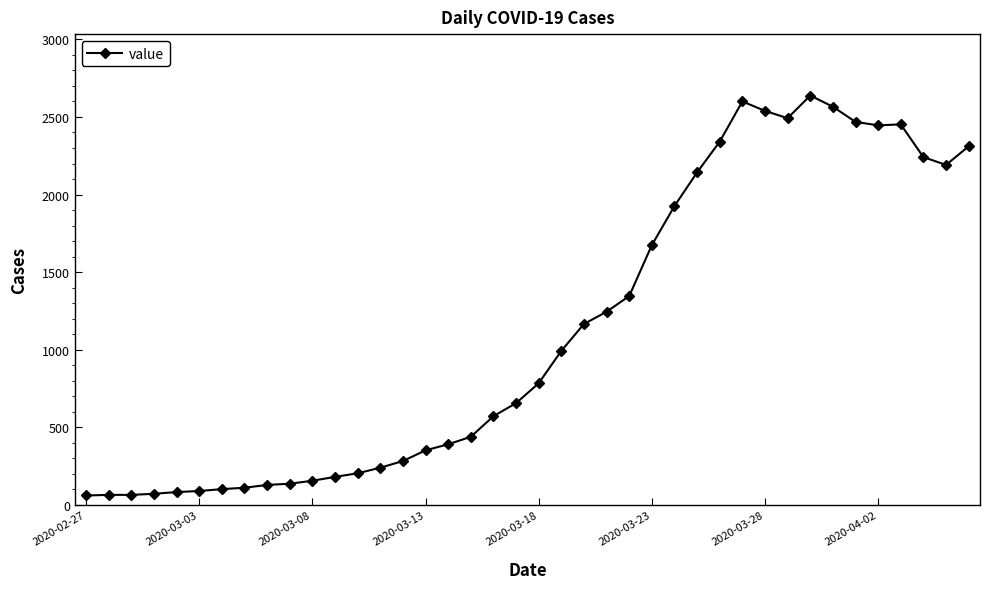

True or false: there are more than 2 points higher than both neighbors.

True